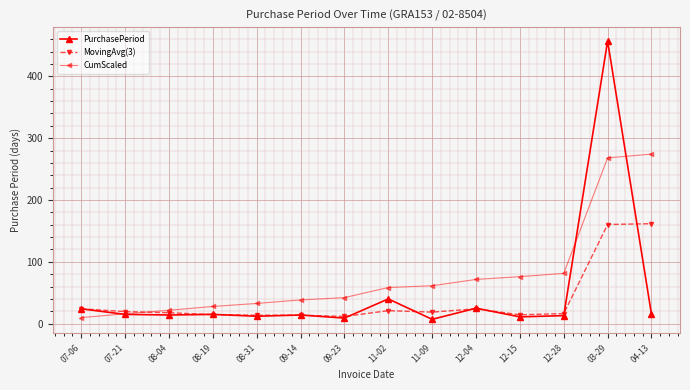

What is the sum of the PurchasePeriod values at 04-13 and 09-14?

29.0